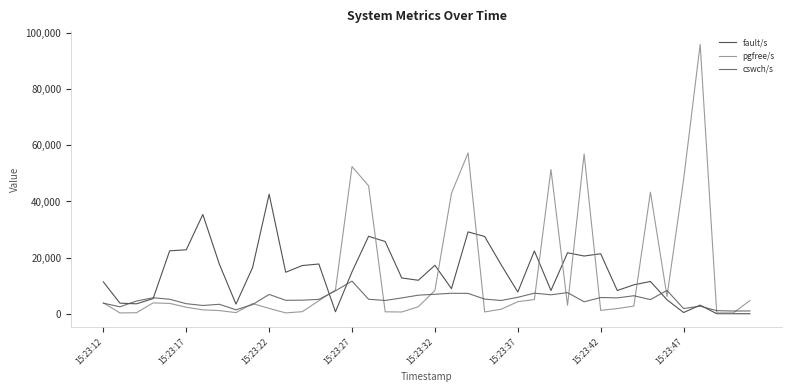

What is the highest value of the pgfree/s series?

95899